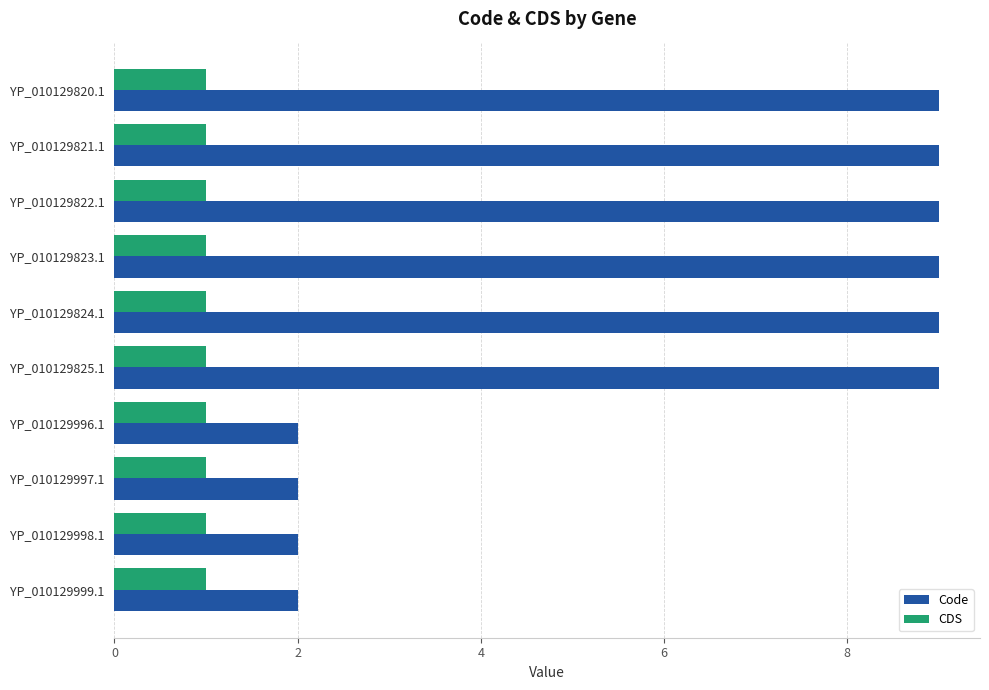

What is the total value across all series at YP_010129822.1?

10